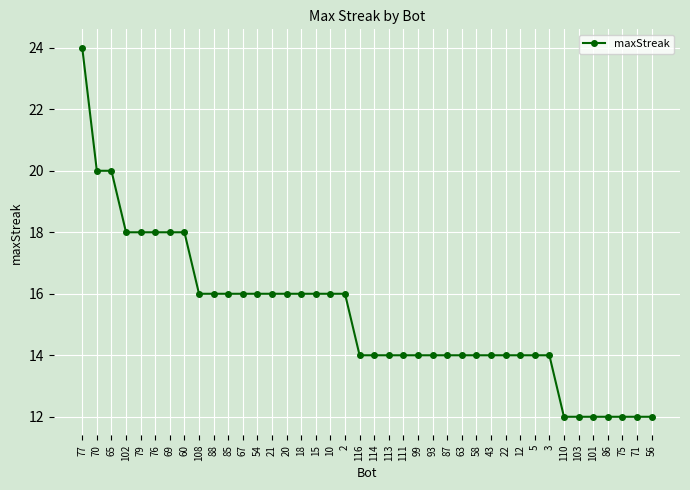

True or false: the data shows 14 at 93.

True